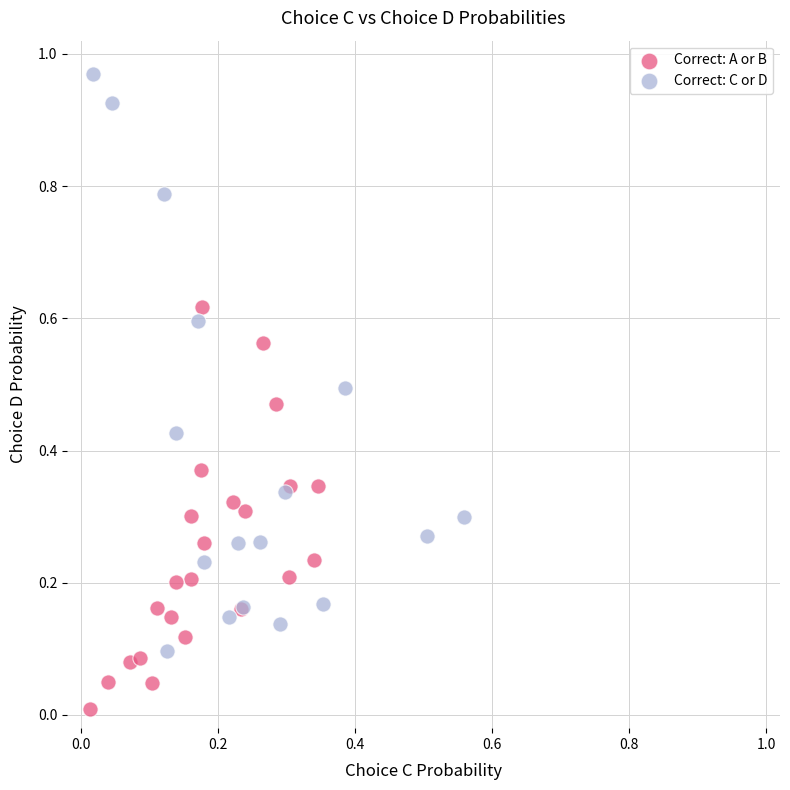

Which series contains the highest Y value?

Correct: C or D